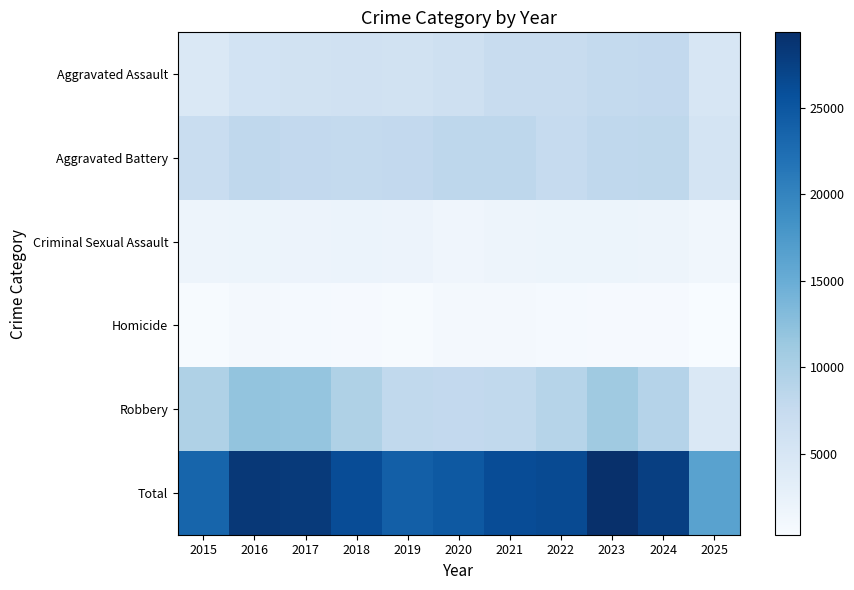

At which category does the chart reach its peak across all series?

2023